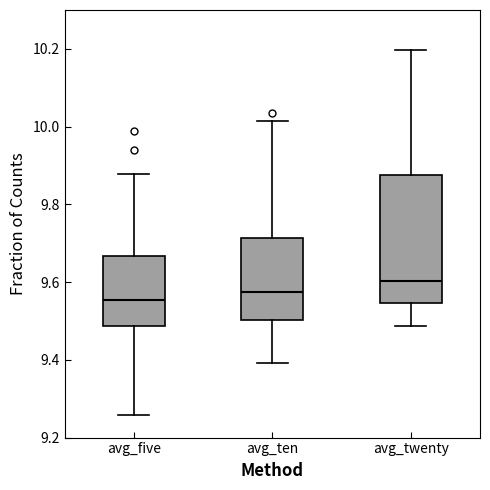

Reading left to right, transcribe this box plot: for each box, give where its median line is, the range the box spans, and where its two whiskers end, as read against the y-axis. The values are not printed on the chart, so give them approximately, as read against the axis.

avg_five: median 9.56, box 9.48 to 9.66, whiskers 9.26 to 9.88
avg_ten: median 9.58, box 9.50 to 9.72, whiskers 9.40 to 10.02
avg_twenty: median 9.60, box 9.54 to 9.88, whiskers 9.48 to 10.20